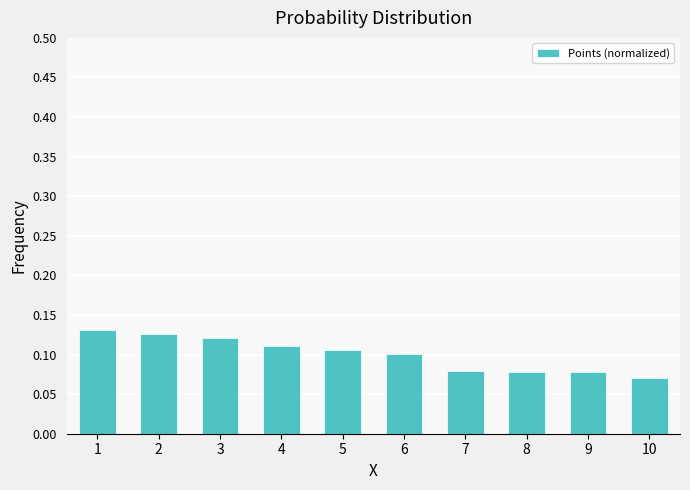

At which category does the chart reach its minimum across all series?

10